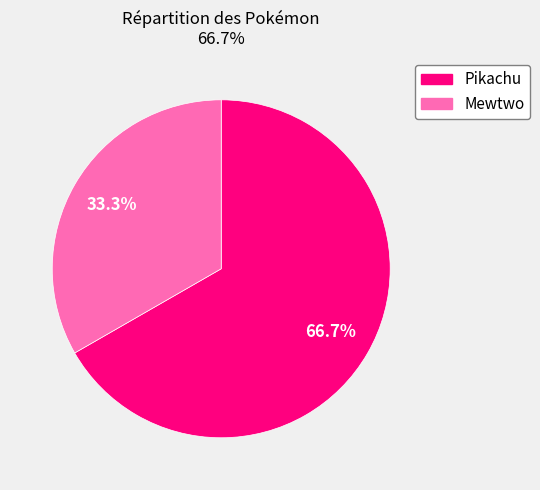

What is the ratio of the value at Pikachu to the value at Mewtwo?

2.0